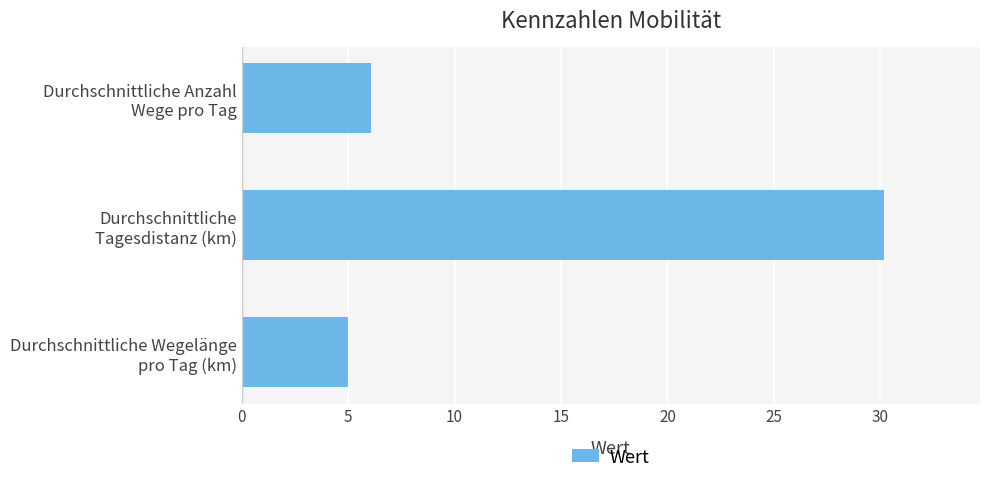

How many bars are there in total?

3